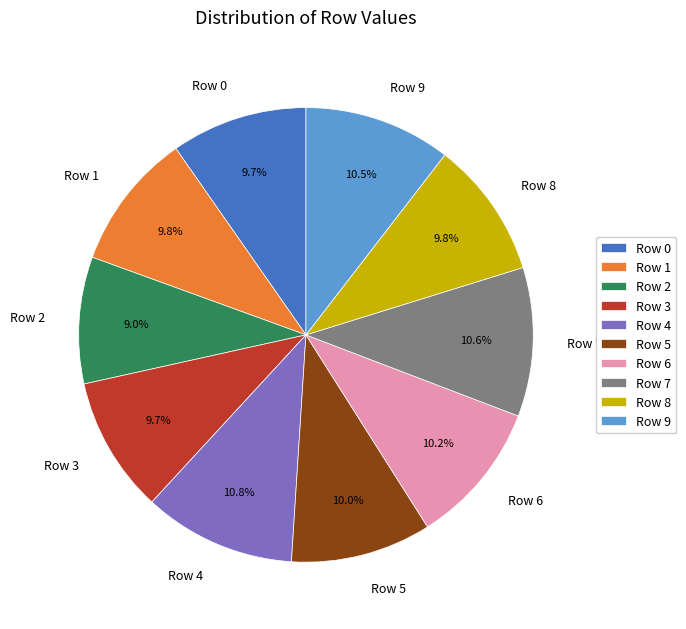

To the nearest percent, what is the combined percentage of Row 7 and Row 6?

21%